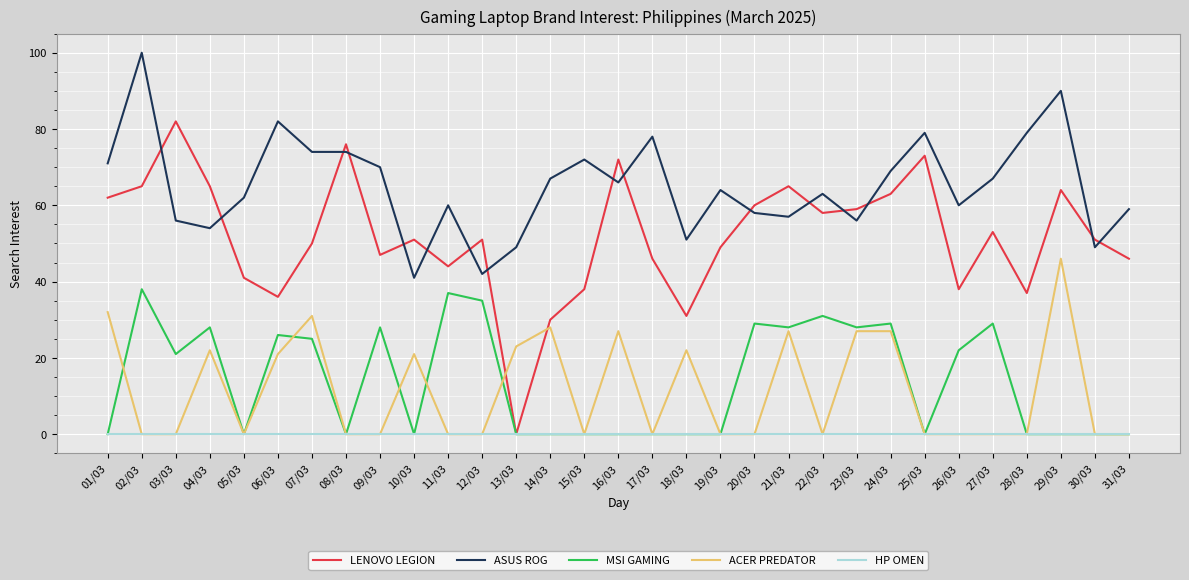

What is the total value across all series at 11/03?

141